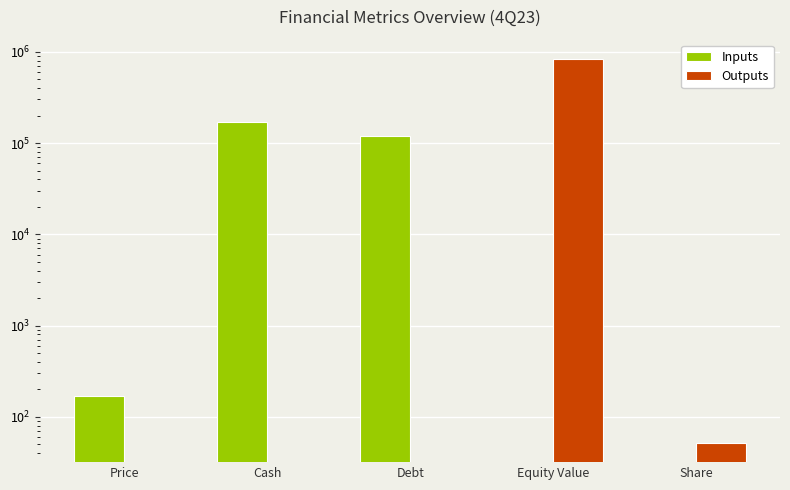

Is it true that Outputs equals 463159.2 at Equity Value?

False